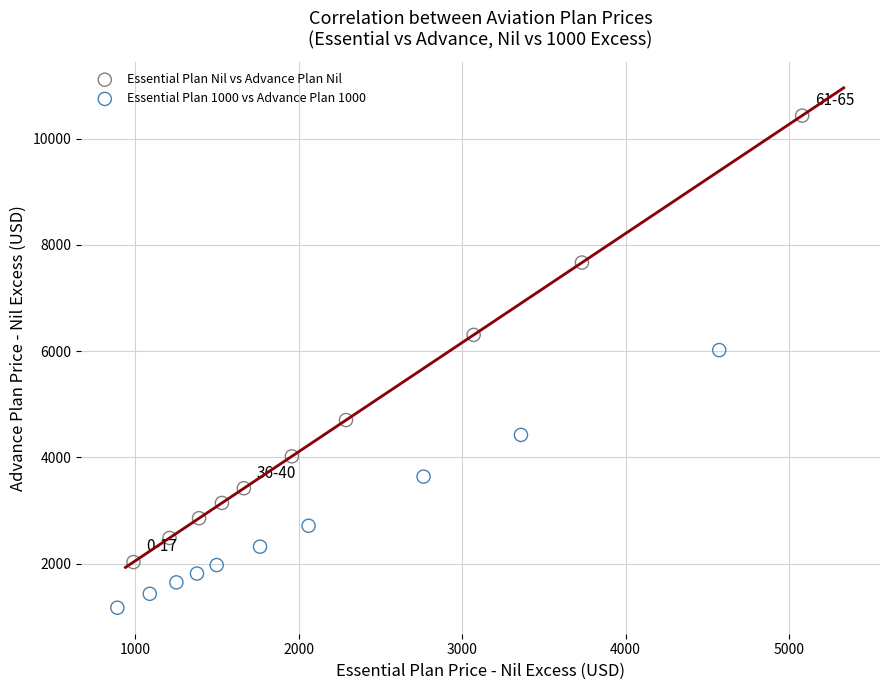

Which series reaches the minimum Y coordinate?

Essential Plan 1000 vs Advance Plan 1000